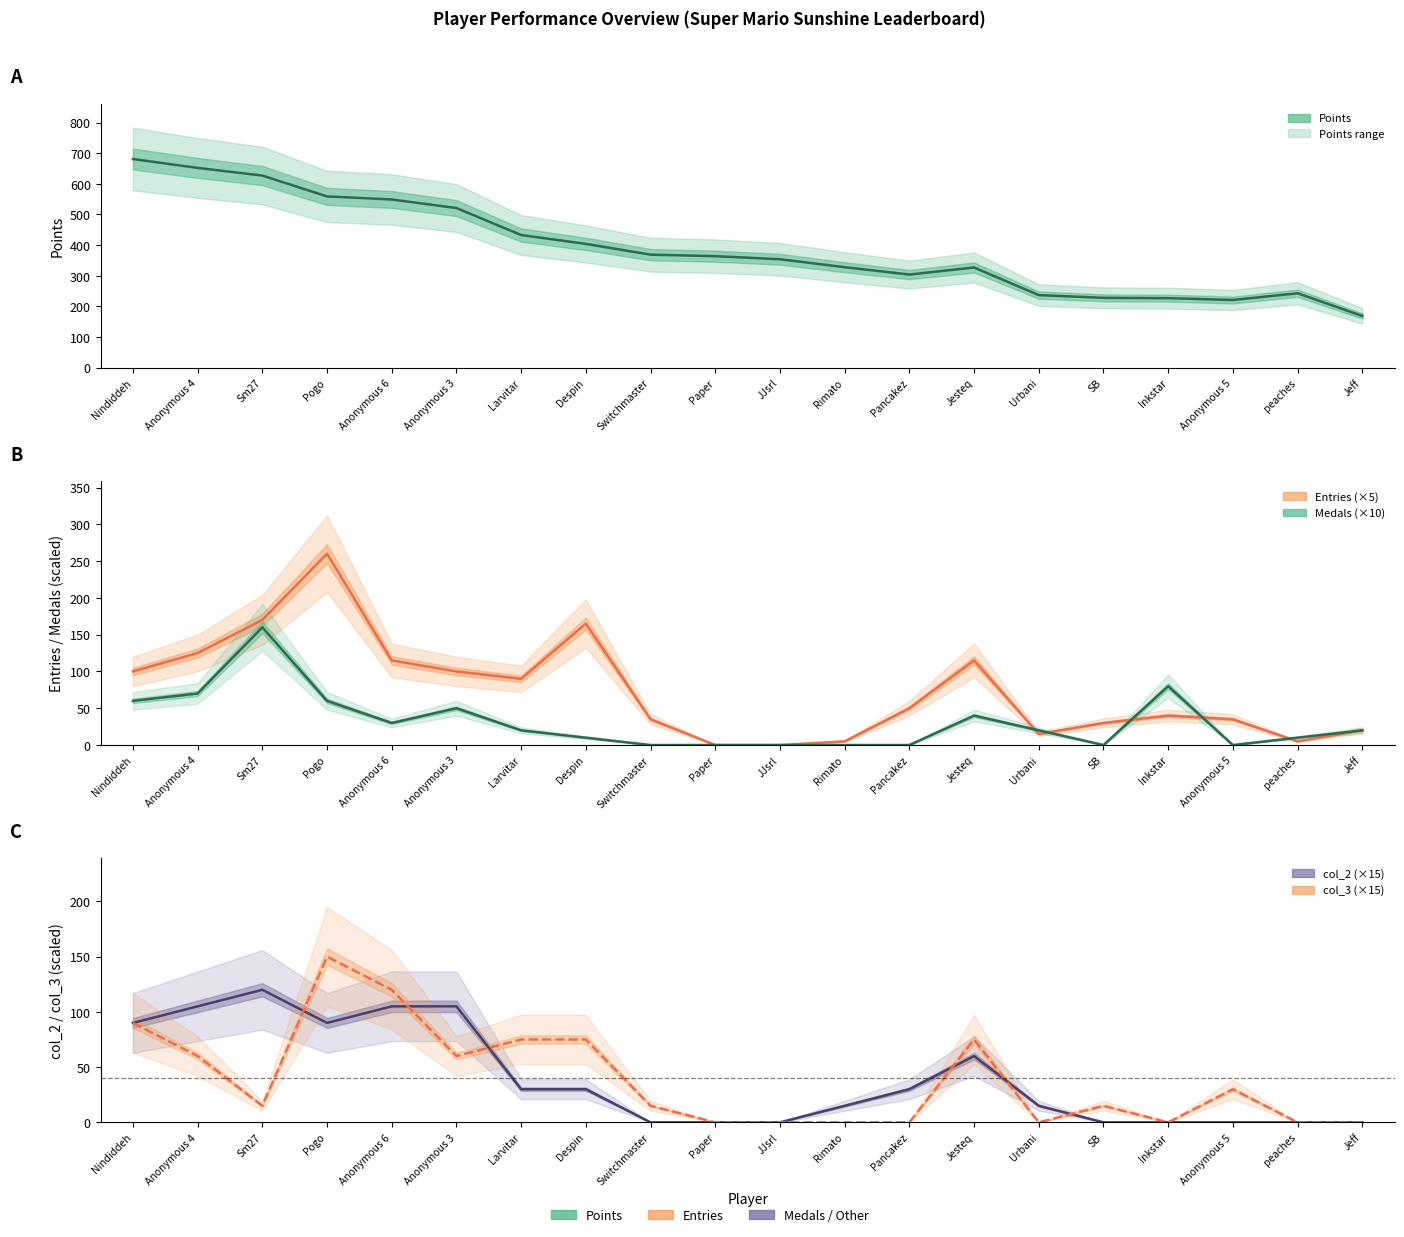

Reading left to right, extract all data points from this chart.

Points: Nindiddeh=681	Anonymous 4=652	Sm27=627	Pogo=559	Anonymous 6=549	Anonymous 3=521	Larvitar=433	Despin=404	Switchmaster=369	Paper=364	JJsrl=354	Rimato=328	Pancakez=304	Jesteq=327	Urbani=237	SB=228	Inkstar=227	Anonymous 5=221	peaches=243	Jeff=169
Entries (×5): Nindiddeh=100	Anonymous 4=125	Sm27=170	Pogo=260	Anonymous 6=115	Anonymous 3=100	Larvitar=90	Despin=165	Switchmaster=35	Paper=0	JJsrl=0	Rimato=5	Pancakez=50	Jesteq=115	Urbani=15	SB=30	Inkstar=40	Anonymous 5=35	peaches=5	Jeff=20
Medals (×10): Nindiddeh=60	Anonymous 4=70	Sm27=160	Pogo=60	Anonymous 6=30	Anonymous 3=50	Larvitar=20	Despin=10	Switchmaster=0	Paper=0	JJsrl=0	Rimato=0	Pancakez=0	Jesteq=40	Urbani=20	SB=0	Inkstar=80	Anonymous 5=0	peaches=10	Jeff=20
col_2 (×15): Nindiddeh=90	Anonymous 4=105	Sm27=120	Pogo=90	Anonymous 6=105	Anonymous 3=105	Larvitar=30	Despin=30	Switchmaster=0	Paper=0	JJsrl=0	Rimato=15	Pancakez=30	Jesteq=60	Urbani=15	SB=0	Inkstar=0	Anonymous 5=0	peaches=0	Jeff=0
col_3 (×15): Nindiddeh=90	Anonymous 4=60	Sm27=15	Pogo=150	Anonymous 6=120	Anonymous 3=60	Larvitar=75	Despin=75	Switchmaster=15	Paper=0	JJsrl=0	Rimato=0	Pancakez=0	Jesteq=75	Urbani=0	SB=15	Inkstar=0	Anonymous 5=30	peaches=0	Jeff=0